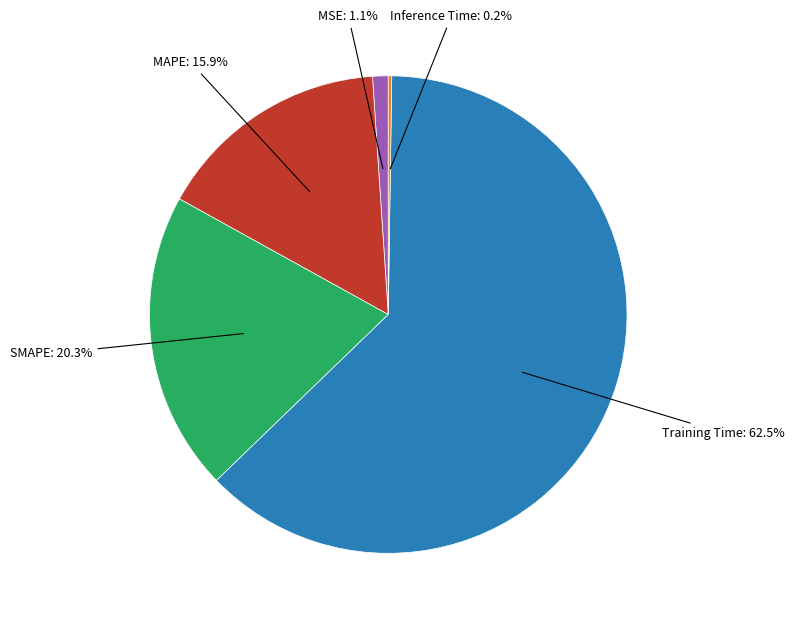

Is there a majority slice in this chart?

Yes